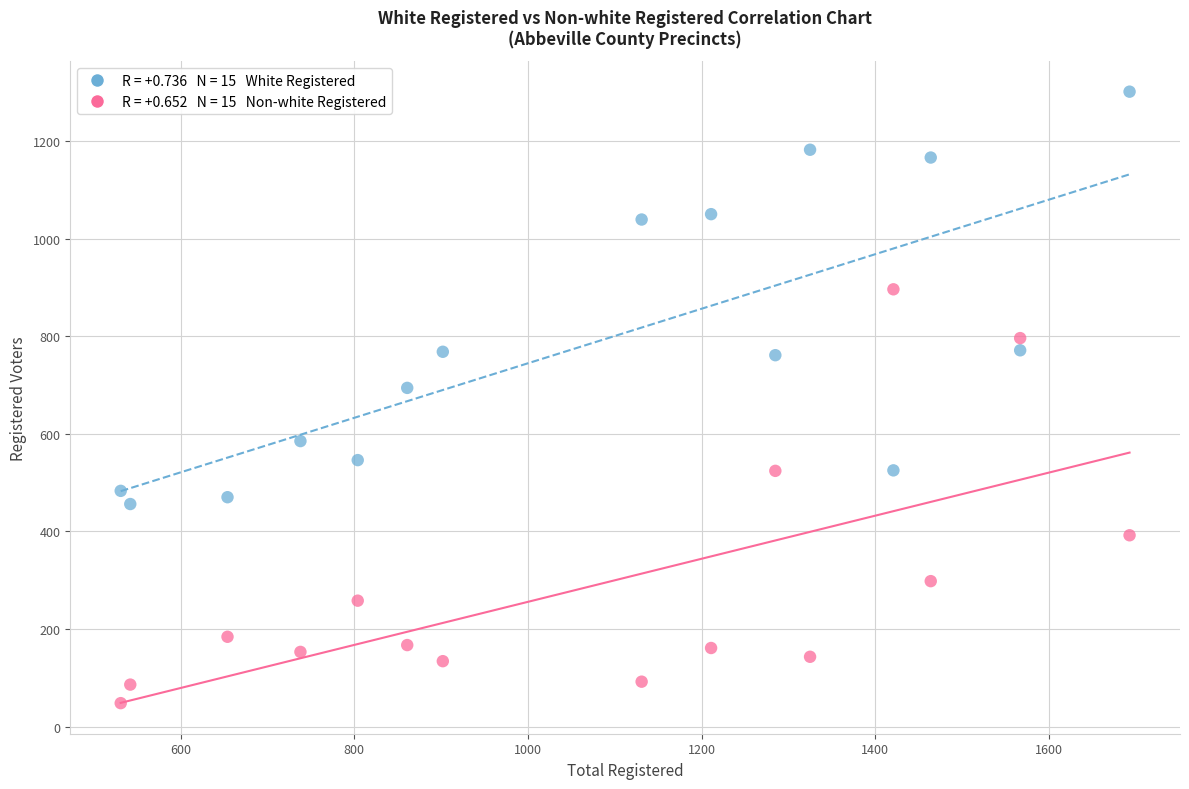

Across all series, what Y value is closest to 674?

694